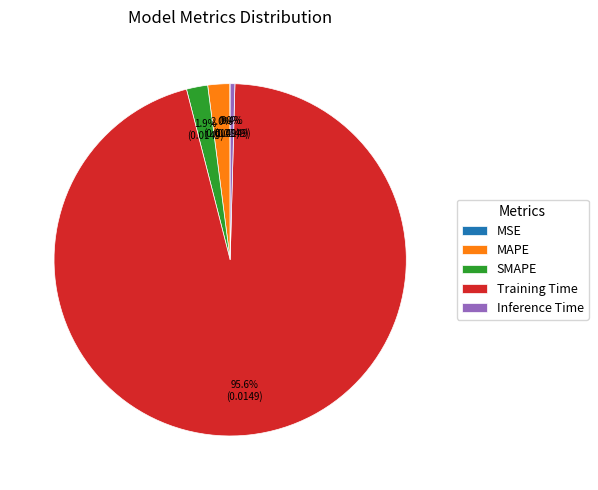

Do SMAPE and MAPE together represent more than half of the pie?

No